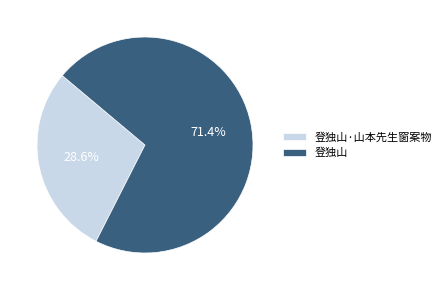

To the nearest percent, what is the combined percentage of 登独山 and 登独山·山本先生窗案物?

100%